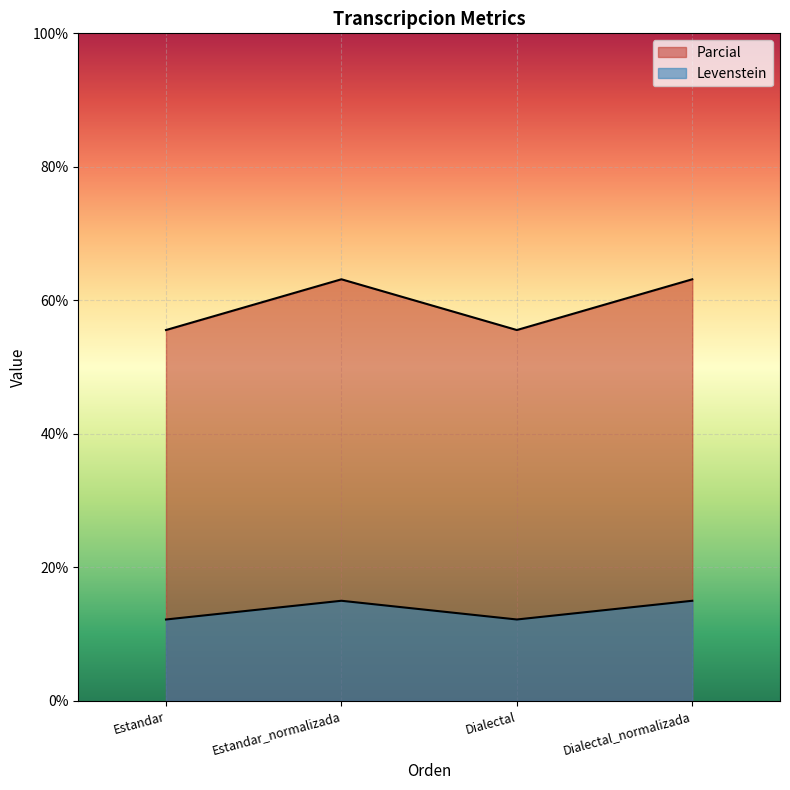

How many series are shown in this chart?

2